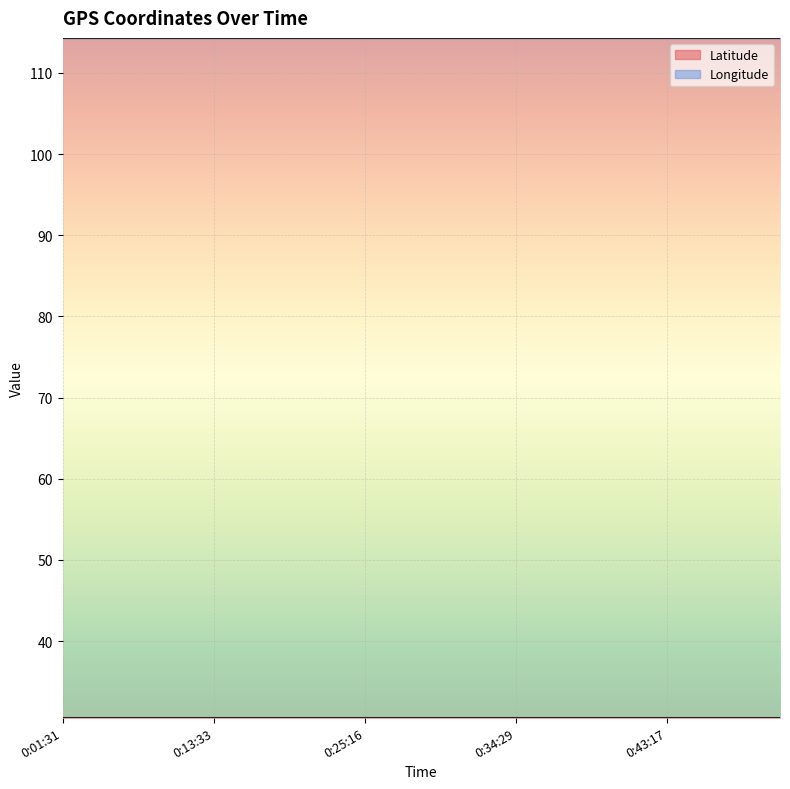

What value does the Latitude series have at 0:16:27?

30.6